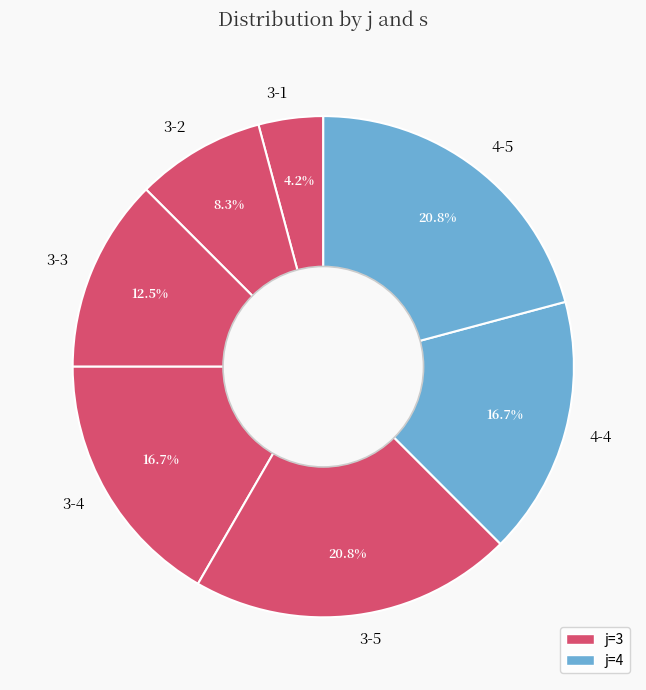

True or false: 3-5 accounts for 11% of the total.

False